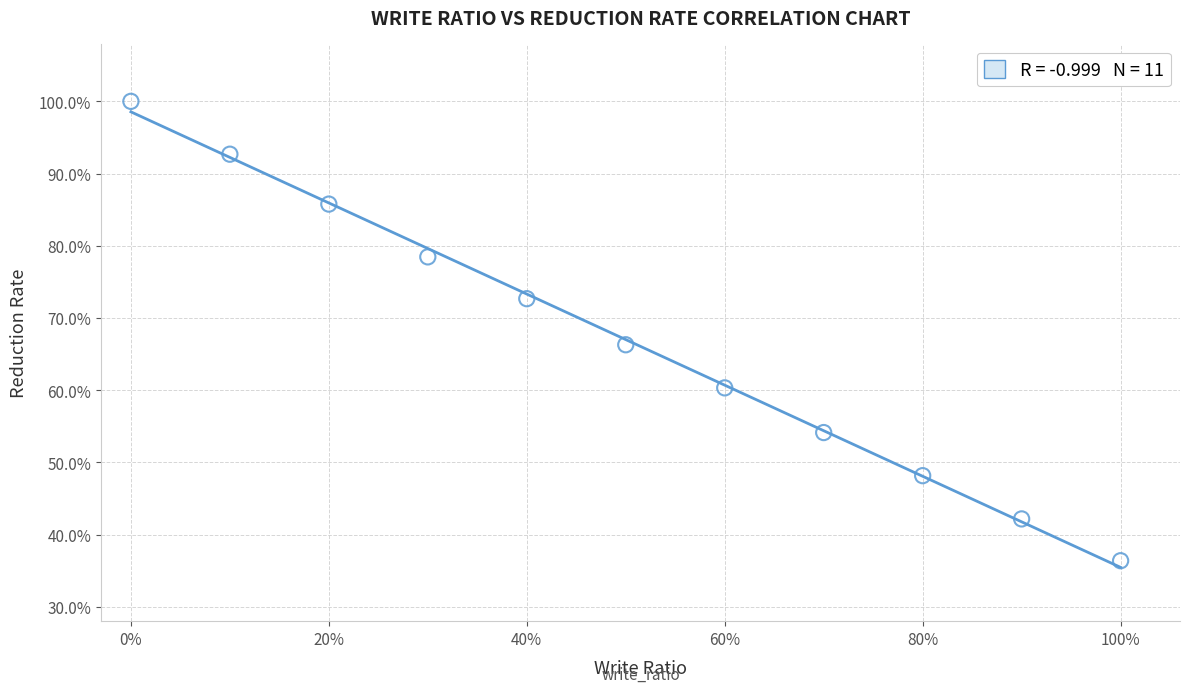

What Y value in the scatter plot is closest to 68?

66.3